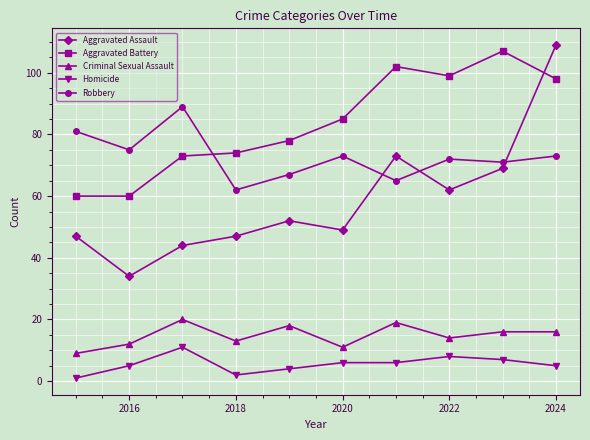

True or false: Homicide and Aggravated Battery cross at least once.

False